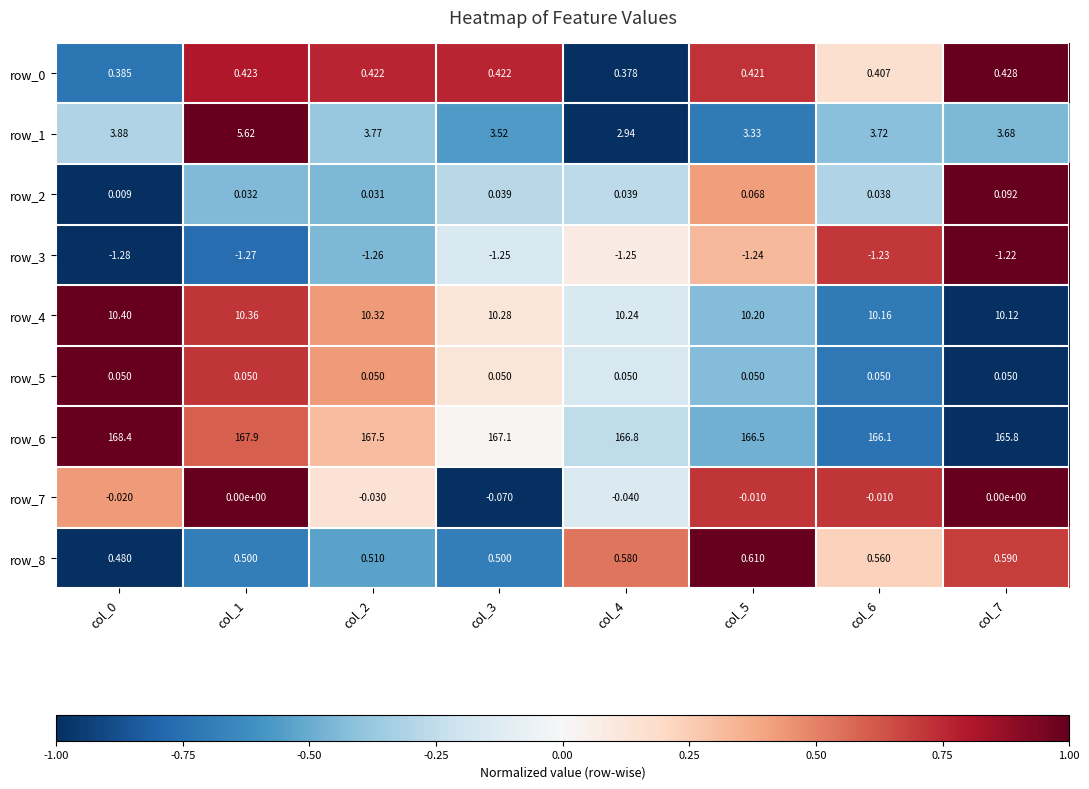

Read the row_4 value at col_4.

10.2